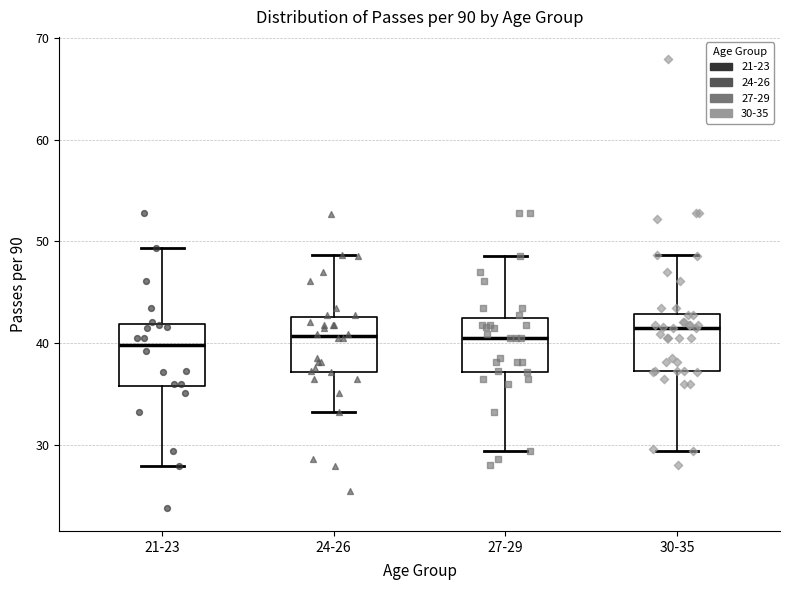

Where does the upper whisker of the box for 21-23 end on the y-axis? The values are not printed on the chart, so give them approximately, as read against the axis.

49